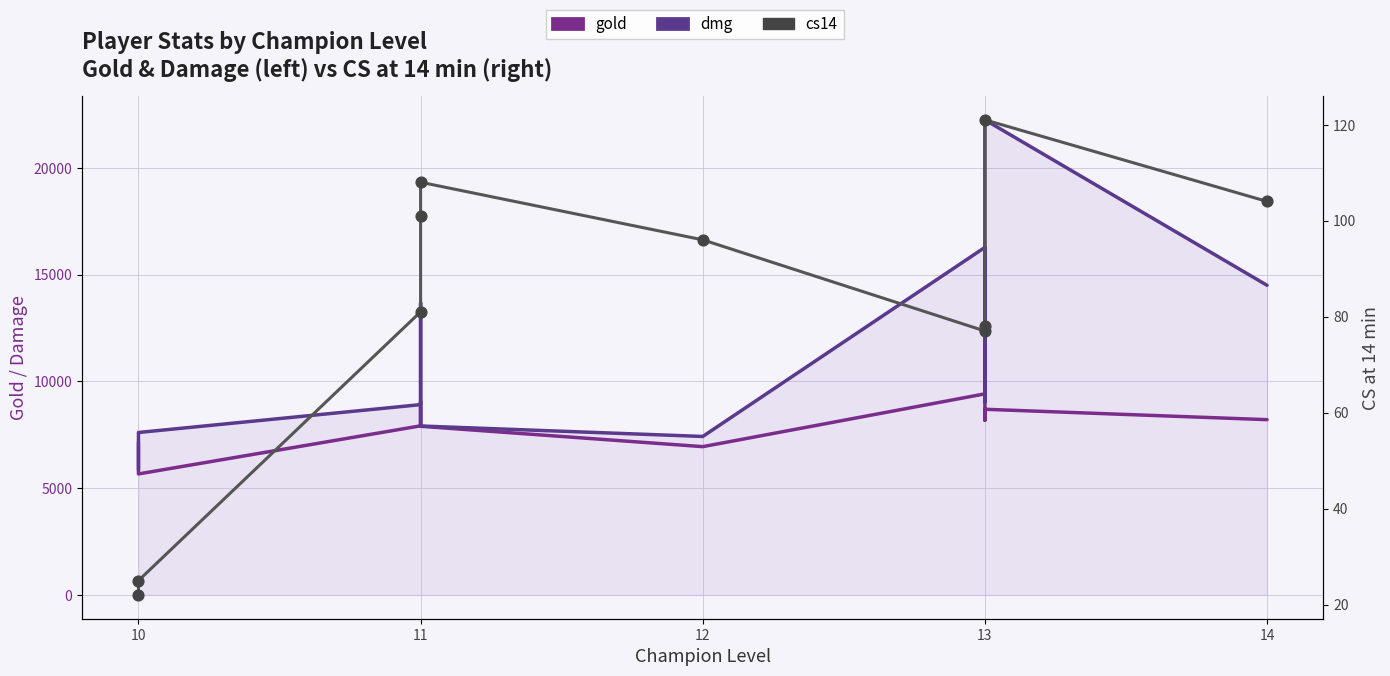

Which series contains the highest Y value?

dmg